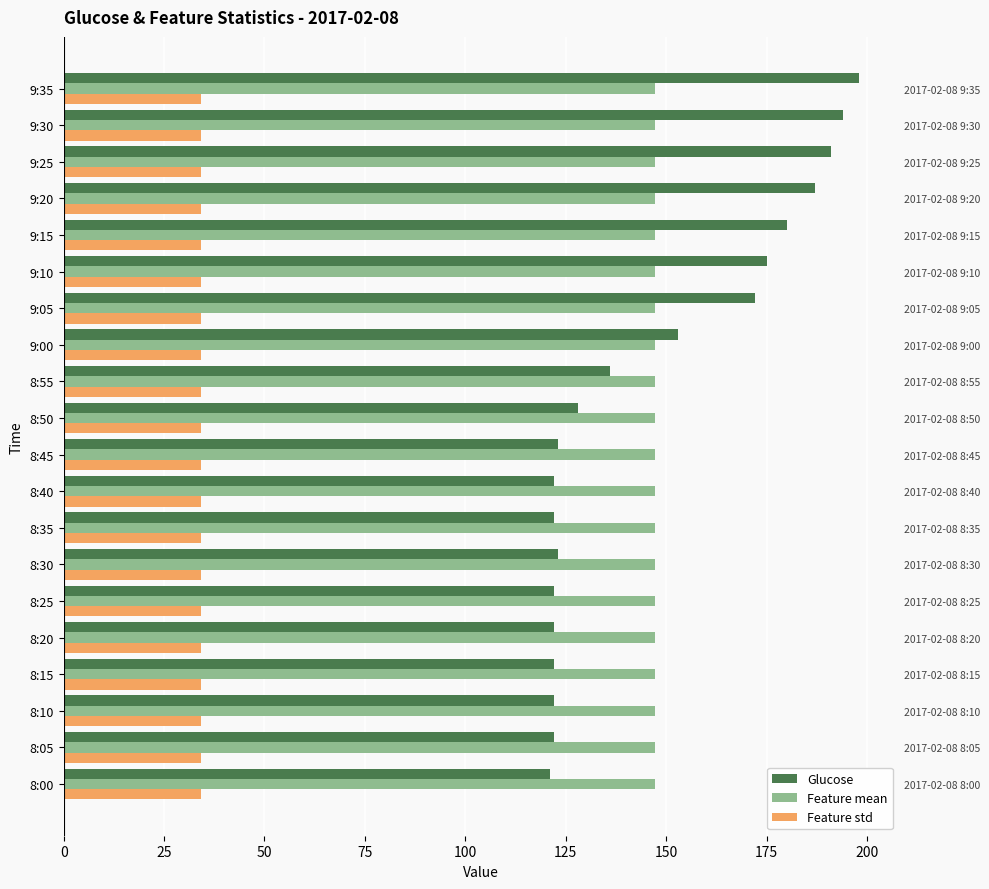

What is the approximate value of Glucose at 9:35?

198.0